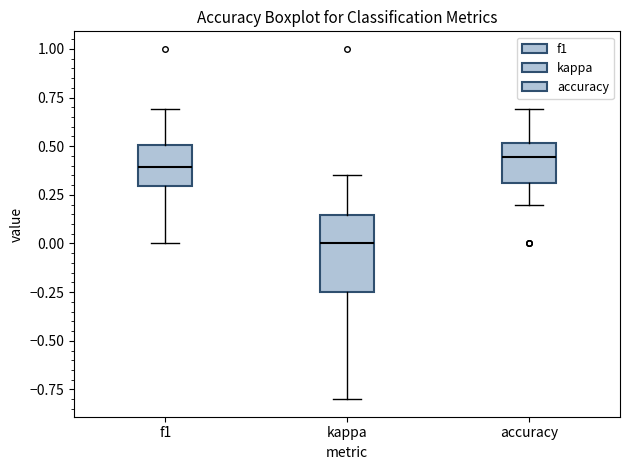

Which box is the tallest, from its lower edge to its upper edge?

kappa